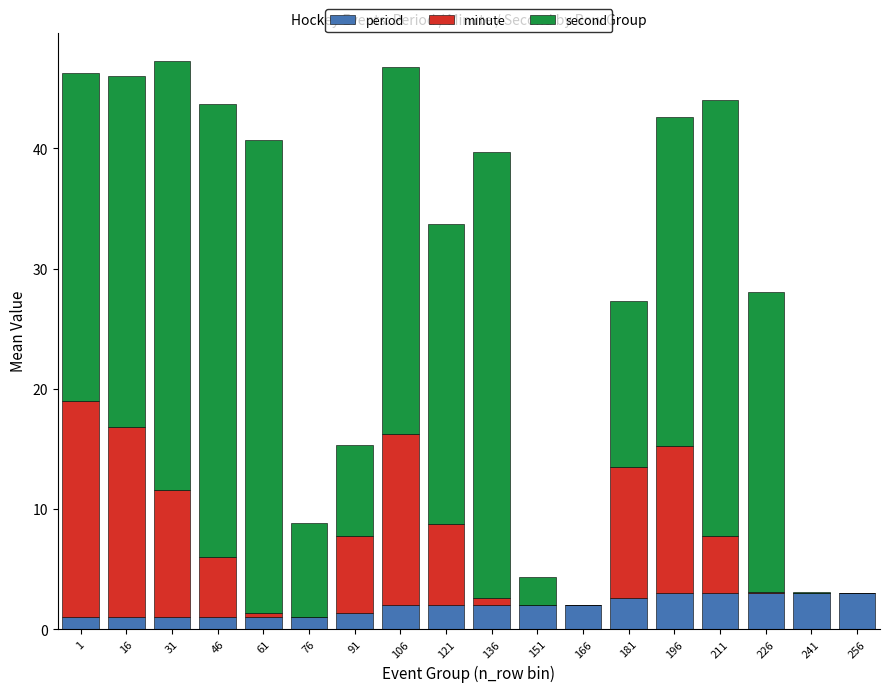

What is the sum of all period values?

34.9